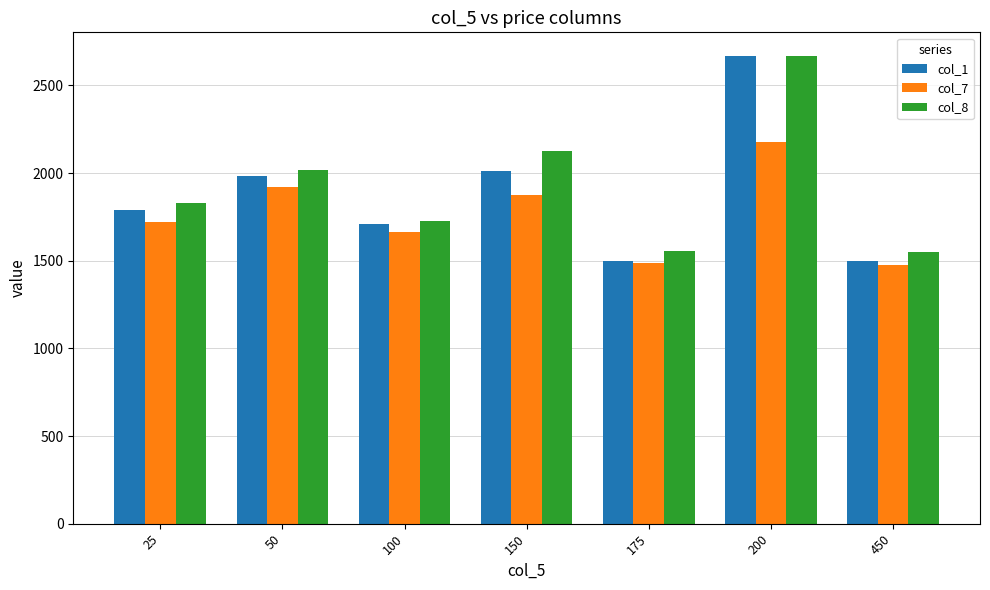

Which series changed the most between 175 and 200?

col_1